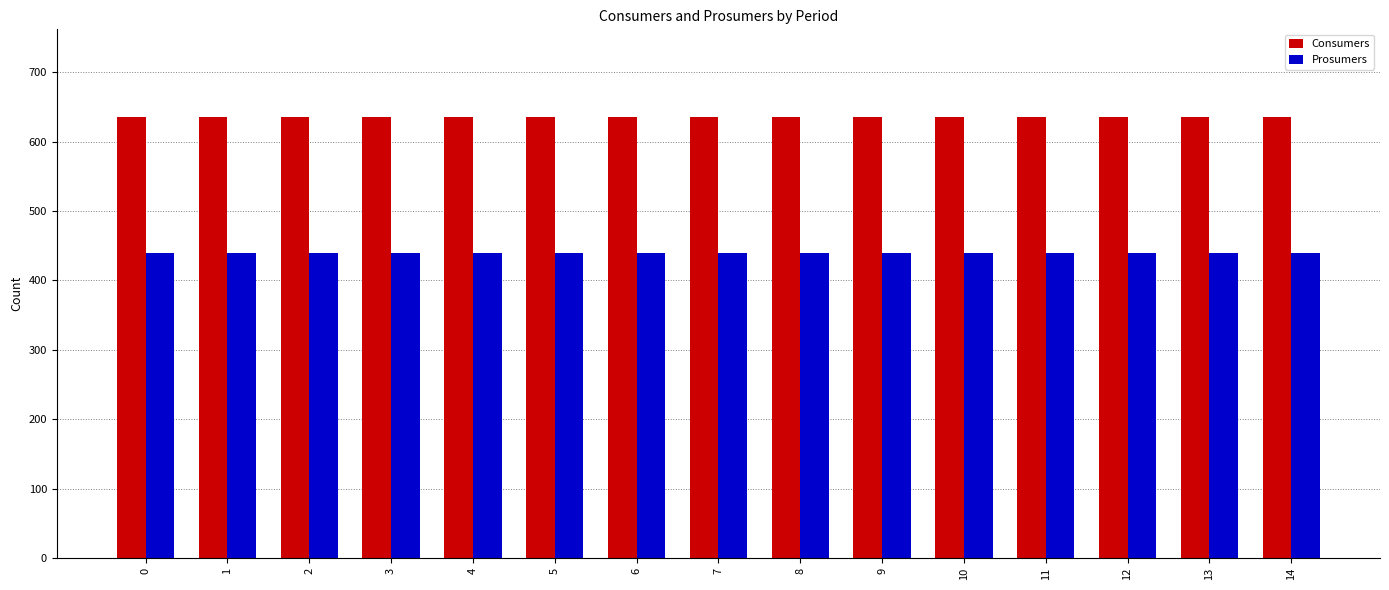

What is the sum of the Consumers values at 2 and 13?

1270